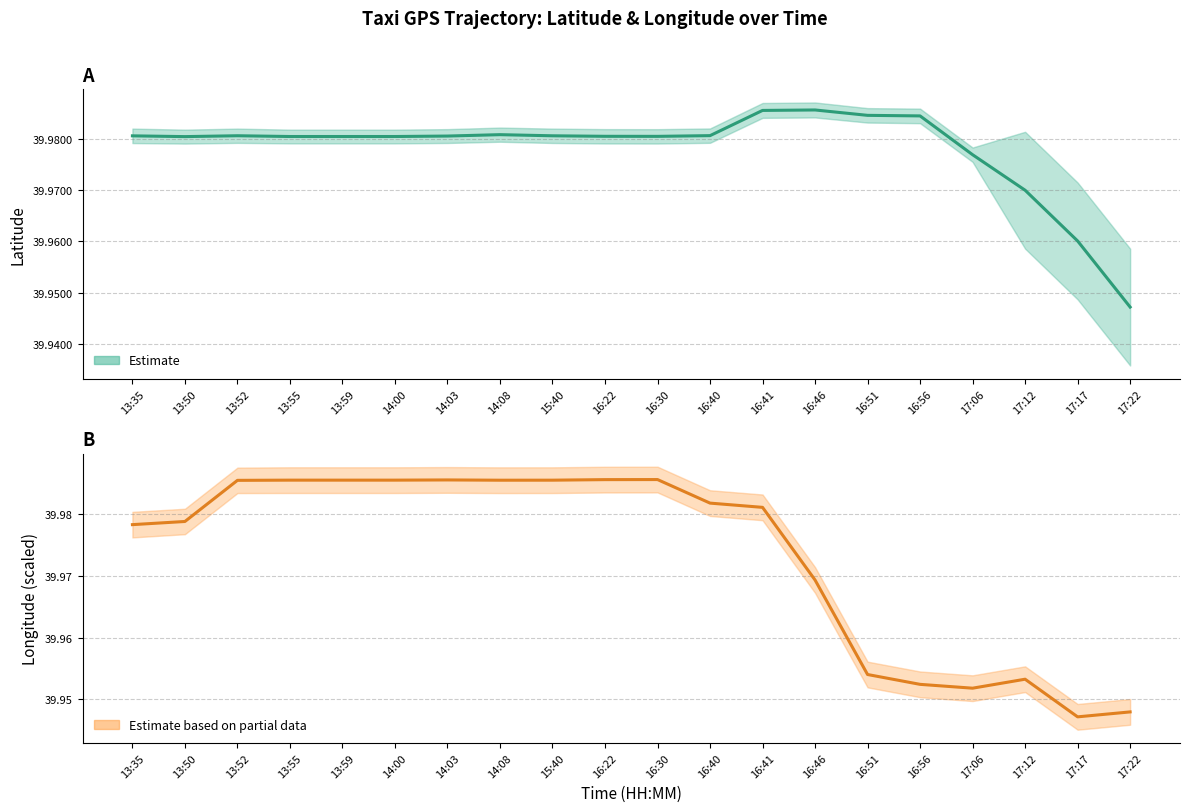

Reading right to left, what are all the values shown in this chart?

lat: 17:22=39.9	17:17=40.0	17:12=40.0	17:06=40.0	16:56=40.0	16:51=40.0	16:46=40.0	16:41=40.0	16:40=40.0	16:30=40.0	16:22=40.0	15:40=40.0	14:08=40.0	14:03=40.0	14:00=40.0	13:59=40.0	13:55=40.0	13:52=40.0	13:50=40.0	13:35=40.0
lon: 17:22=39.9	17:17=39.9	17:12=40.0	17:06=40.0	16:56=40.0	16:51=40.0	16:46=40.0	16:41=40.0	16:40=40.0	16:30=40.0	16:22=40.0	15:40=40.0	14:08=40.0	14:03=40.0	14:00=40.0	13:59=40.0	13:55=40.0	13:52=40.0	13:50=40.0	13:35=40.0